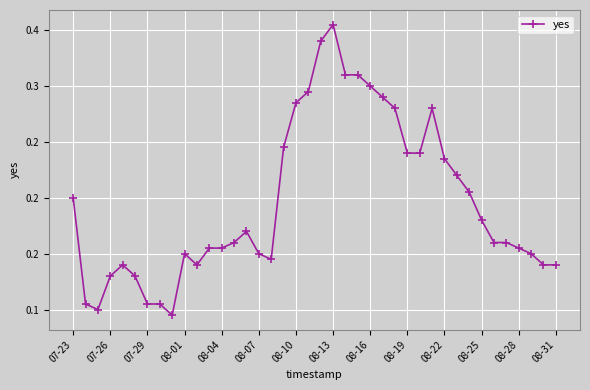

Reading left to right, what are all the values shown in this chart?

0.2	0.1	0.1	0.1	0.1	0.1	0.1	0.1	0.1	0.1	0.1	0.2	0.2	0.2	0.2	0.1	0.1	0.2	0.3	0.3	0.3	0.4	0.3	0.3	0.3	0.3	0.3	0.2	0.2	0.3	0.2	0.2	0.2	0.2	0.2	0.2	0.2	0.1	0.1	0.1